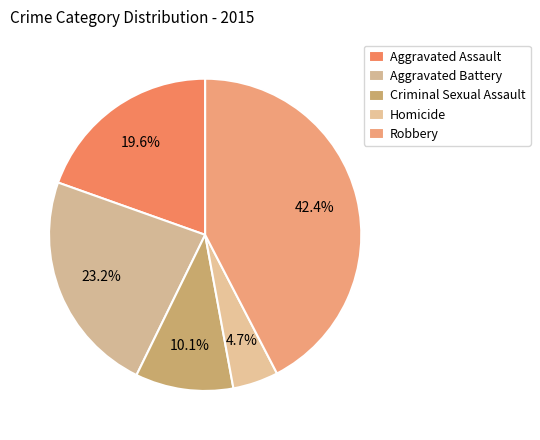

Is the sum of Robbery and Aggravated Battery greater than half?

Yes